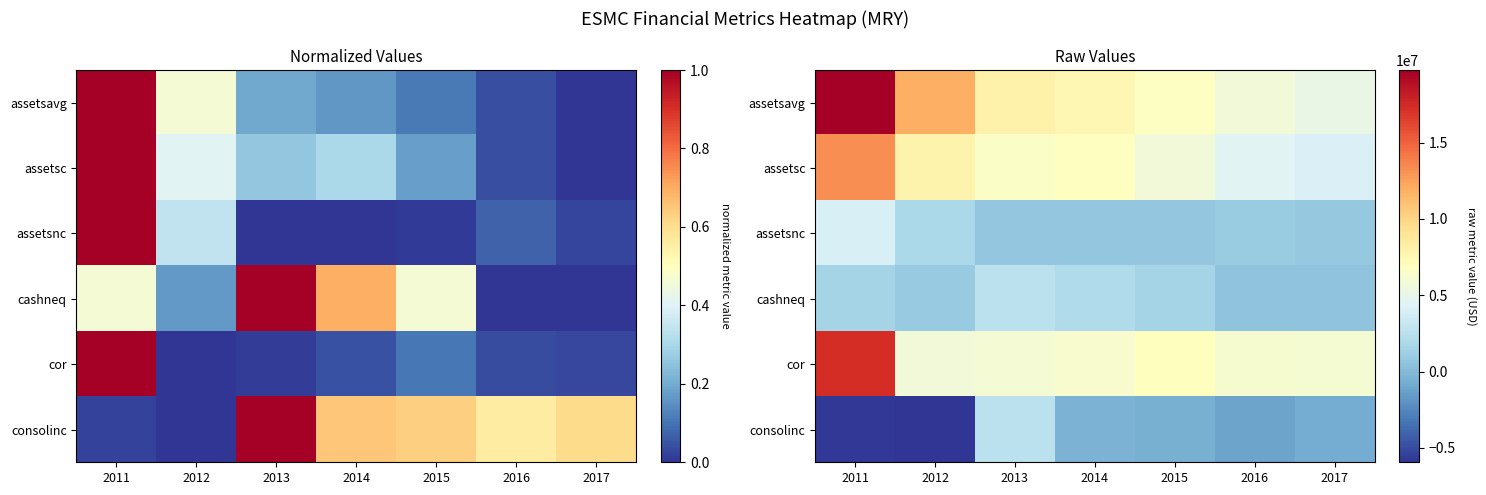

Which category has the highest value across all series?

2011